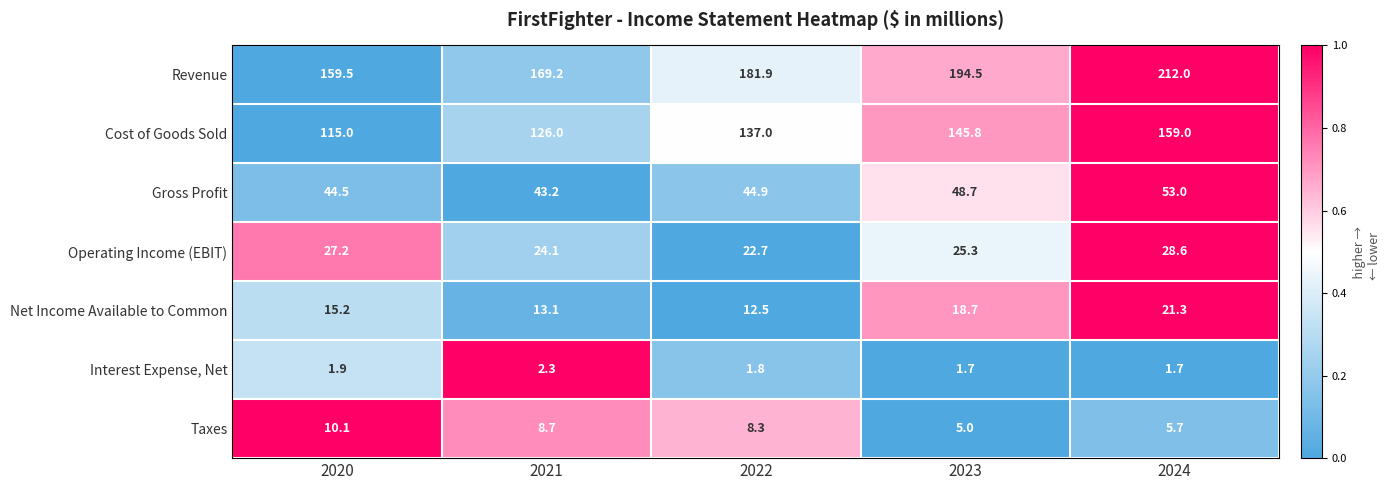

True or false: Operating Income (EBIT) has a value of 22.7 at 2022.

True